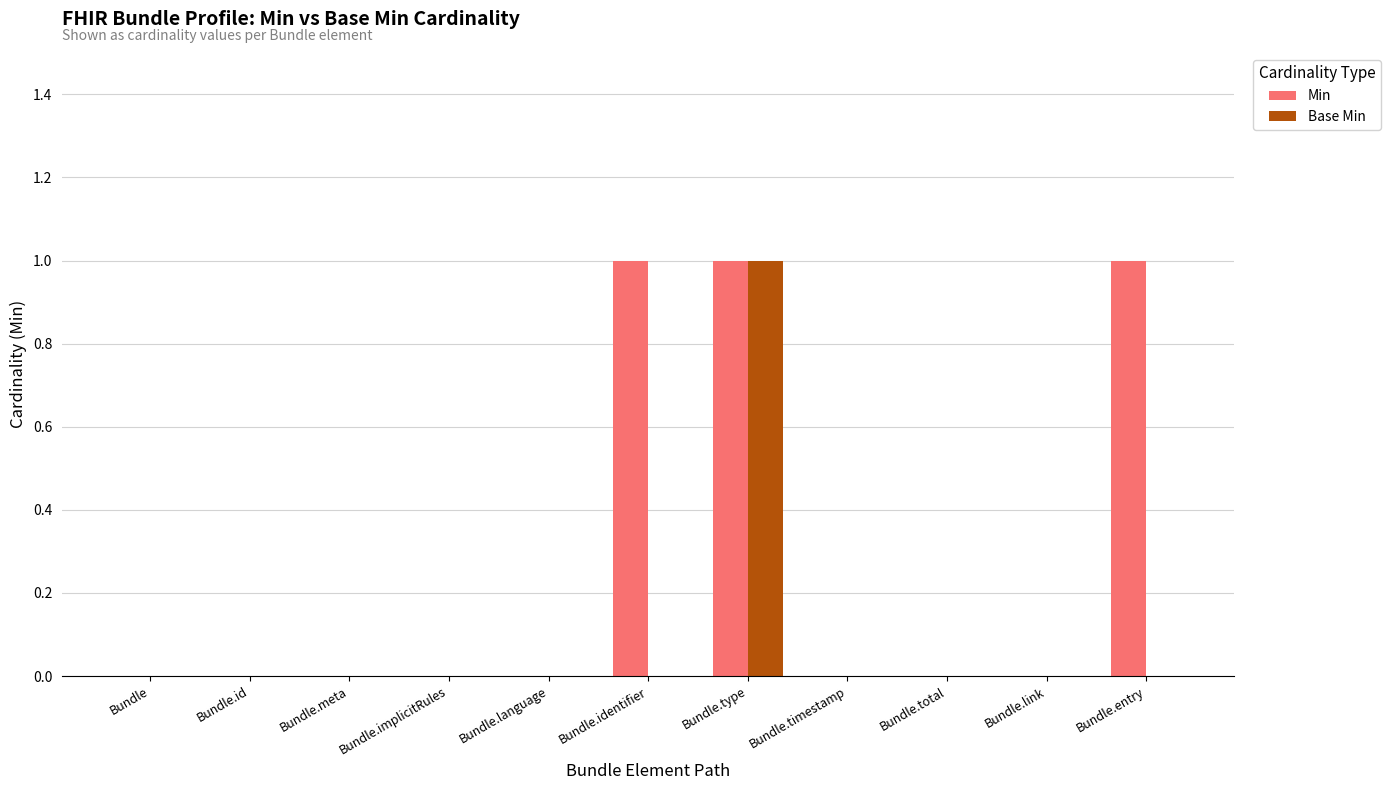

Which category has the highest value in the Base Min series?

Bundle.type